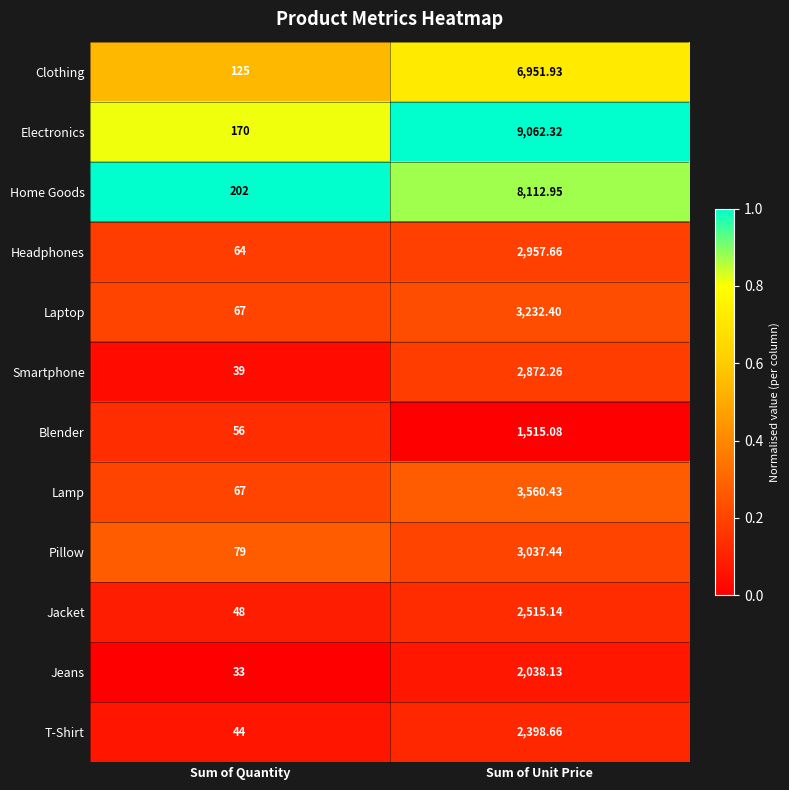

Where is Jacket nearest to the value 1281?

Sum of Quantity